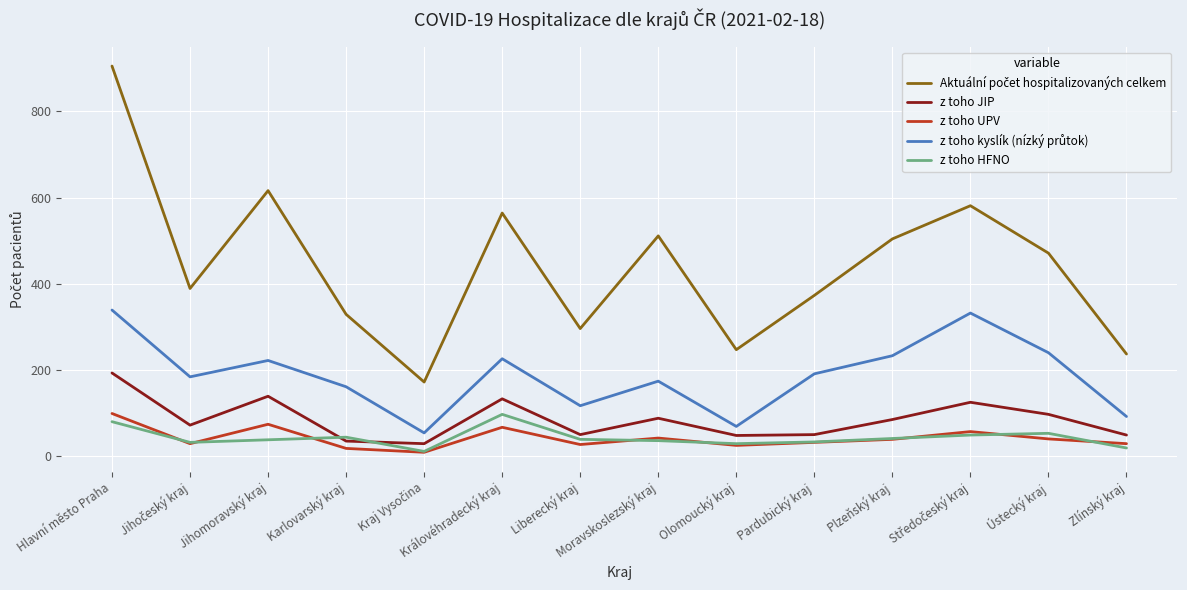

Where does the z toho JIP series first go above 85?

Hlavní město Praha